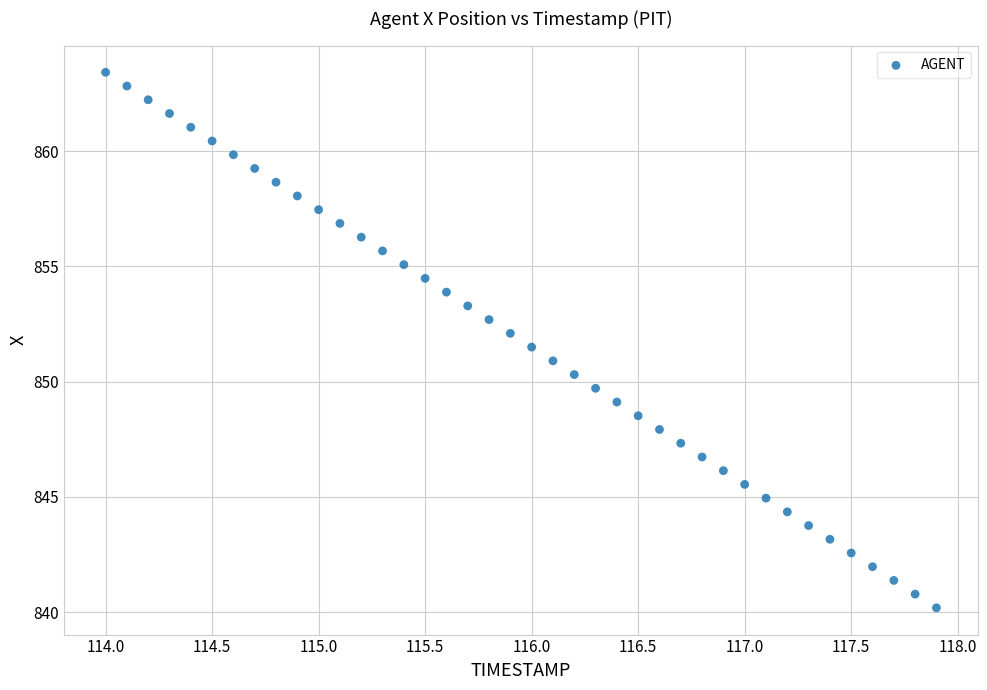

What is the range of X values (max minus min)?

3.9